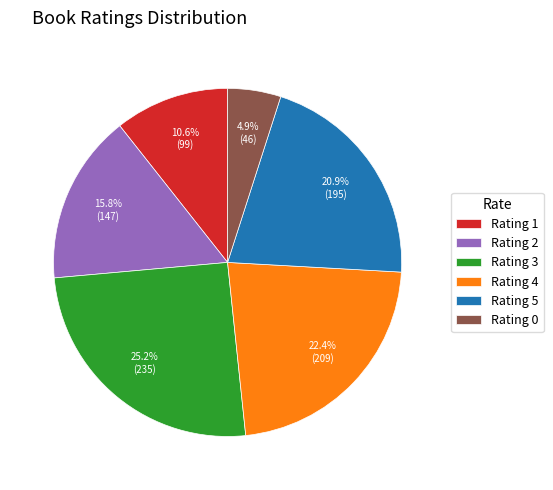

How much of the chart is everything except Rating 1?

89.4%